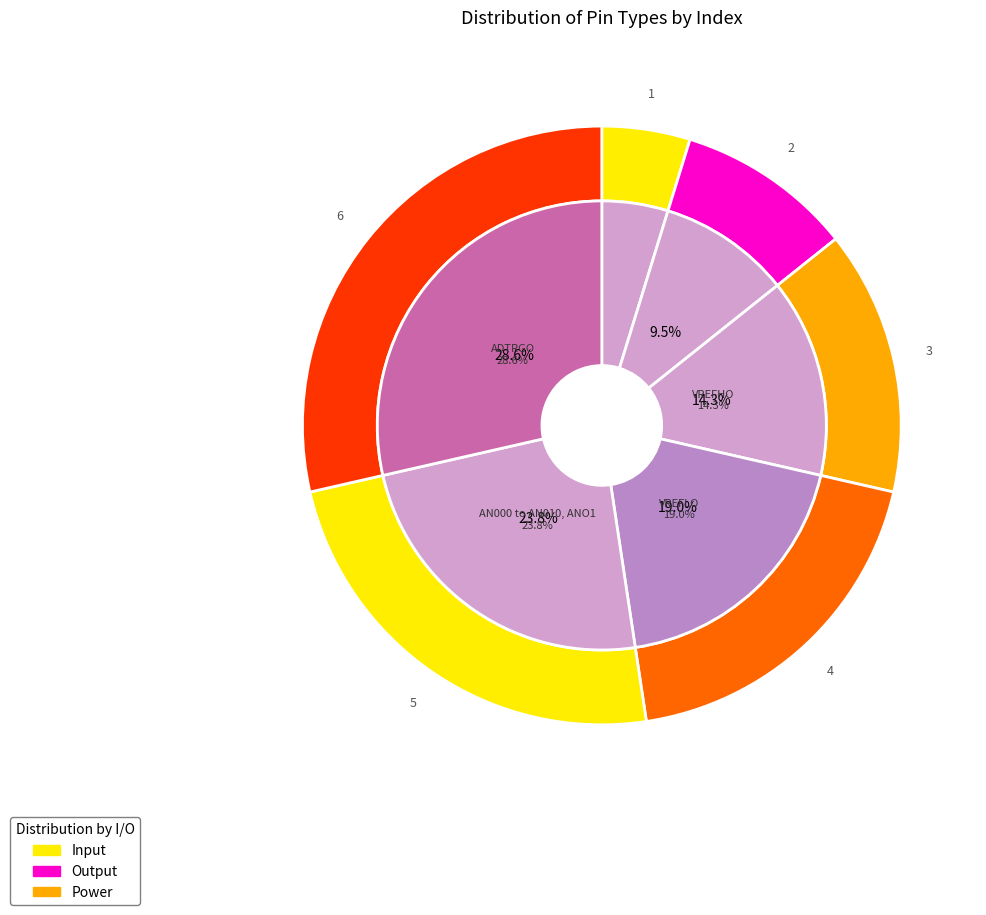

How much of the chart is everything except AVCCO?

95.2%